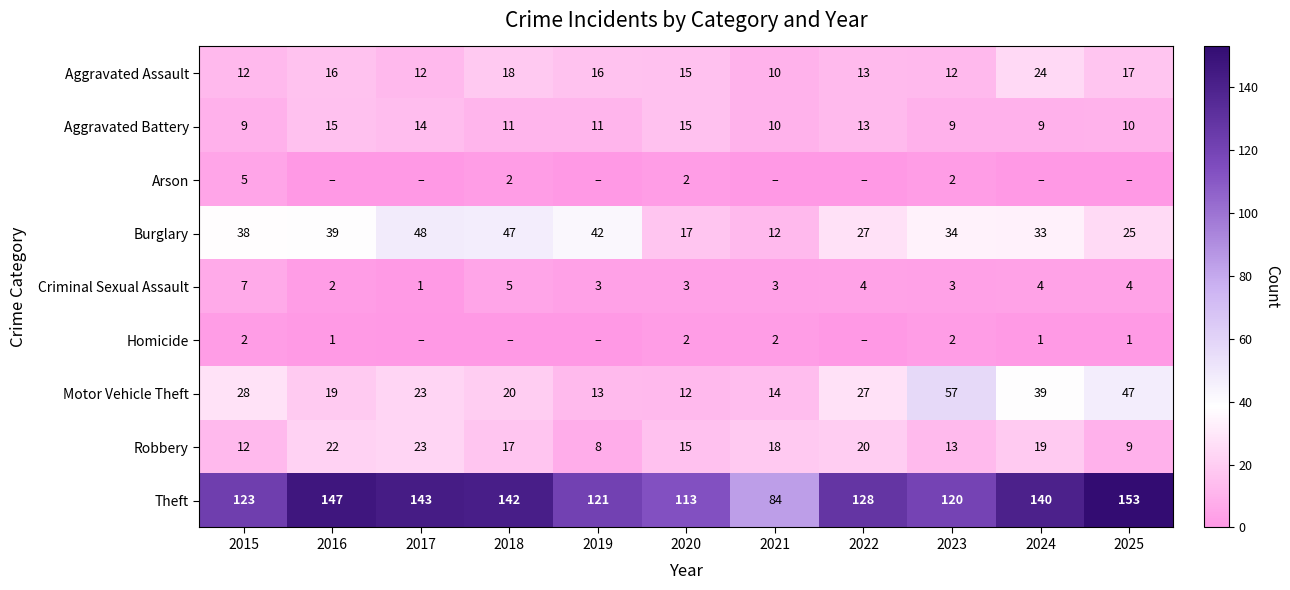

What is the total value across all series at 2022?

232